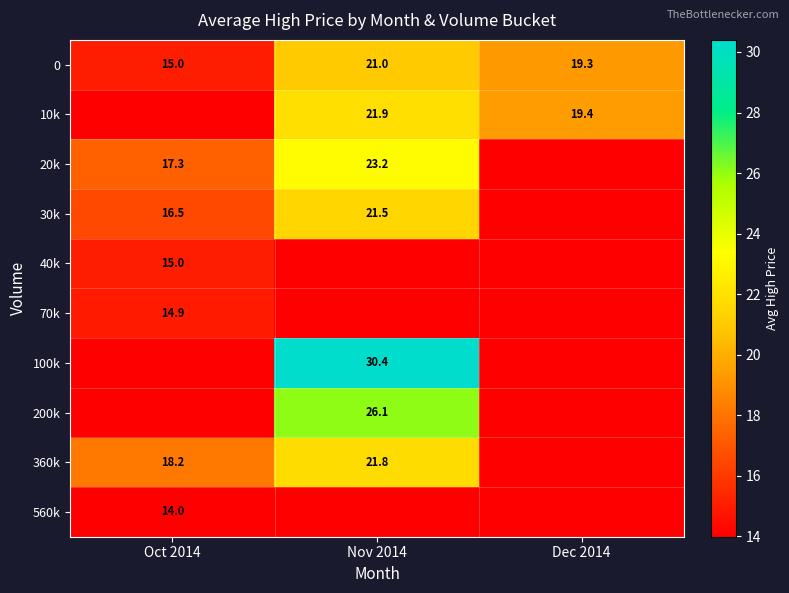

Is the value of 70k at Oct 2014 greater than the value of 360k at Nov 2014?

No